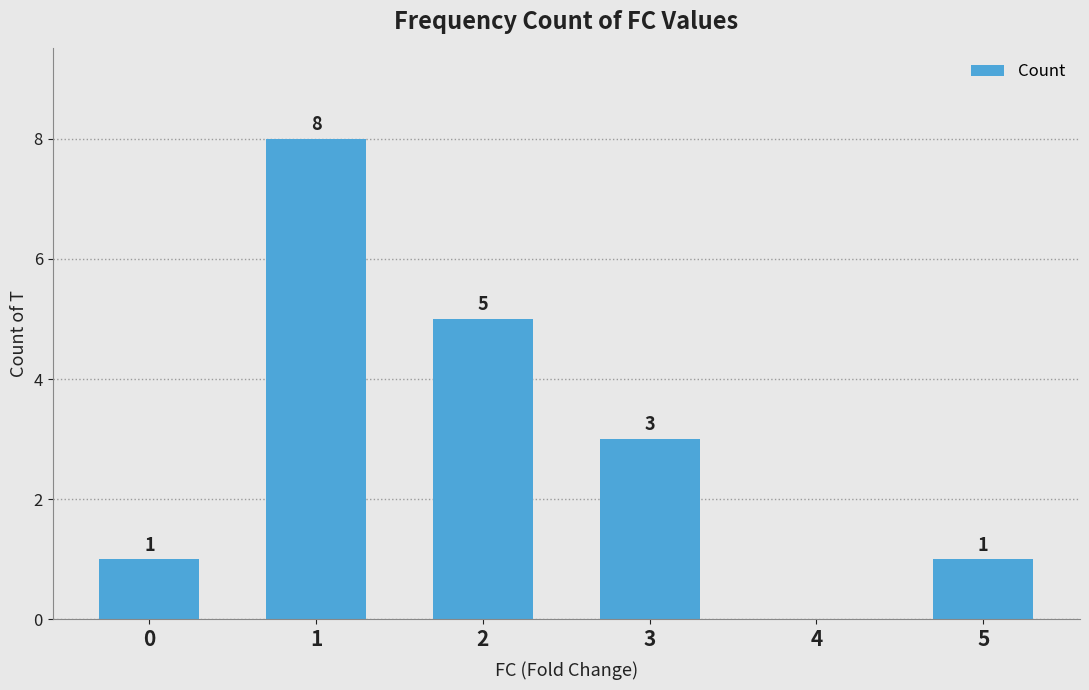

Count the values in the range 1 to 5.

4